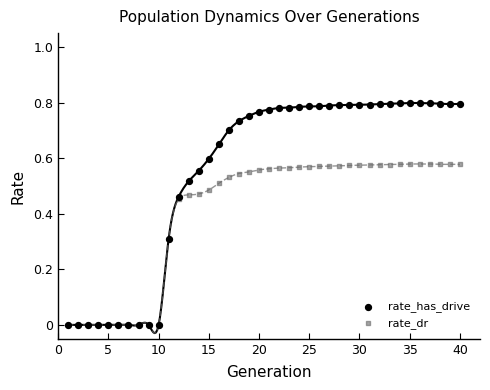

Which series has the widest spread of Y values?

rate_has_drive